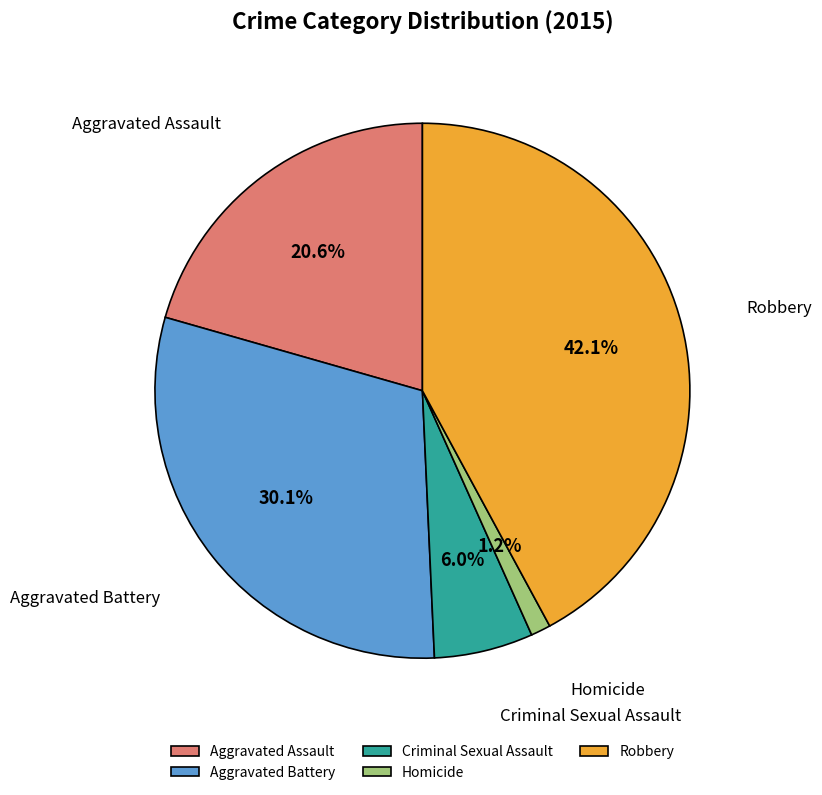

To the nearest percent, what is the combined percentage of Homicide and Robbery?

43%